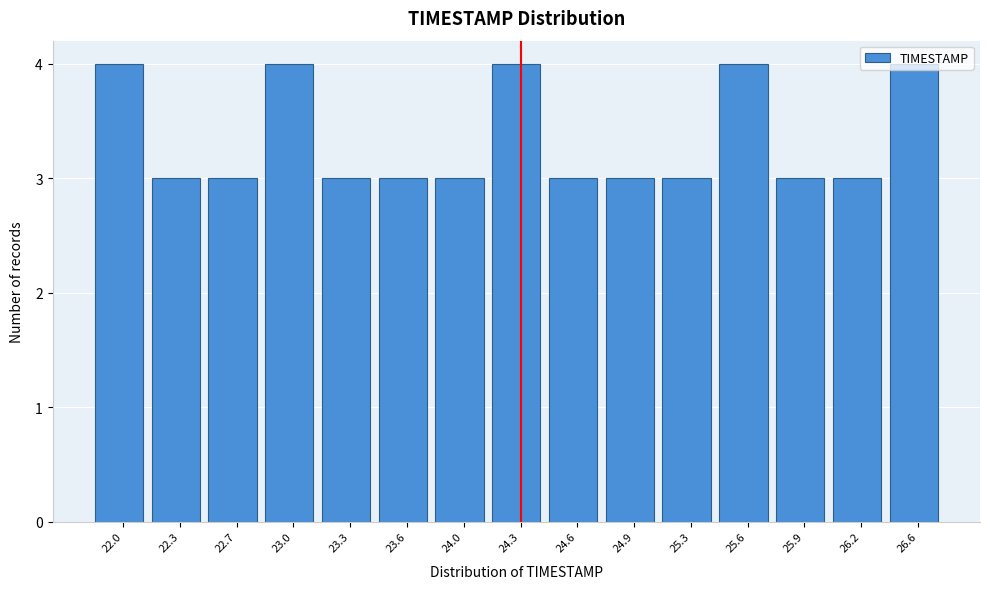

True or false: the data shows 4 at 24.0.

False